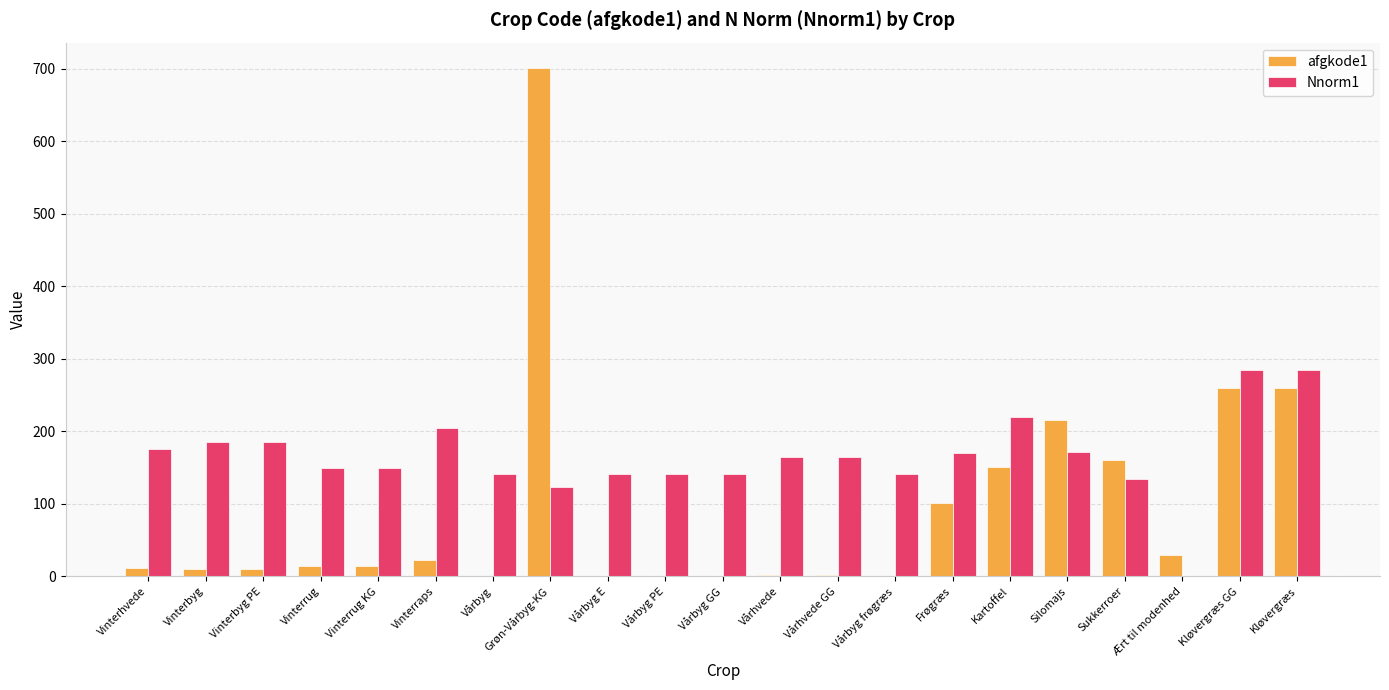

Is the value of Nnorm1 at Vinterbyg greater than the value of afgkode1 at Vårbyg frøgræs?

Yes